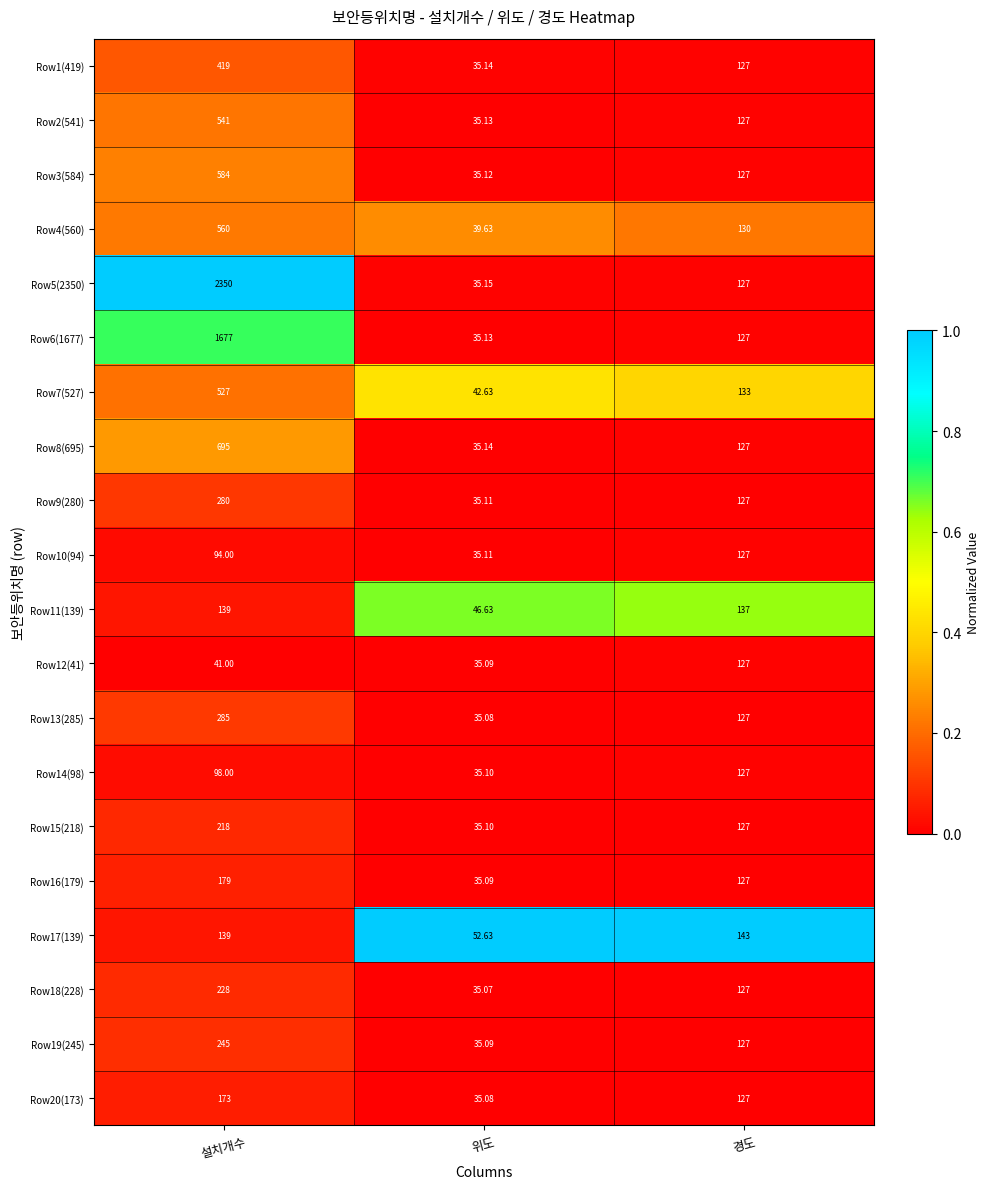

At which category is the sum across all series the highest?

설치개수